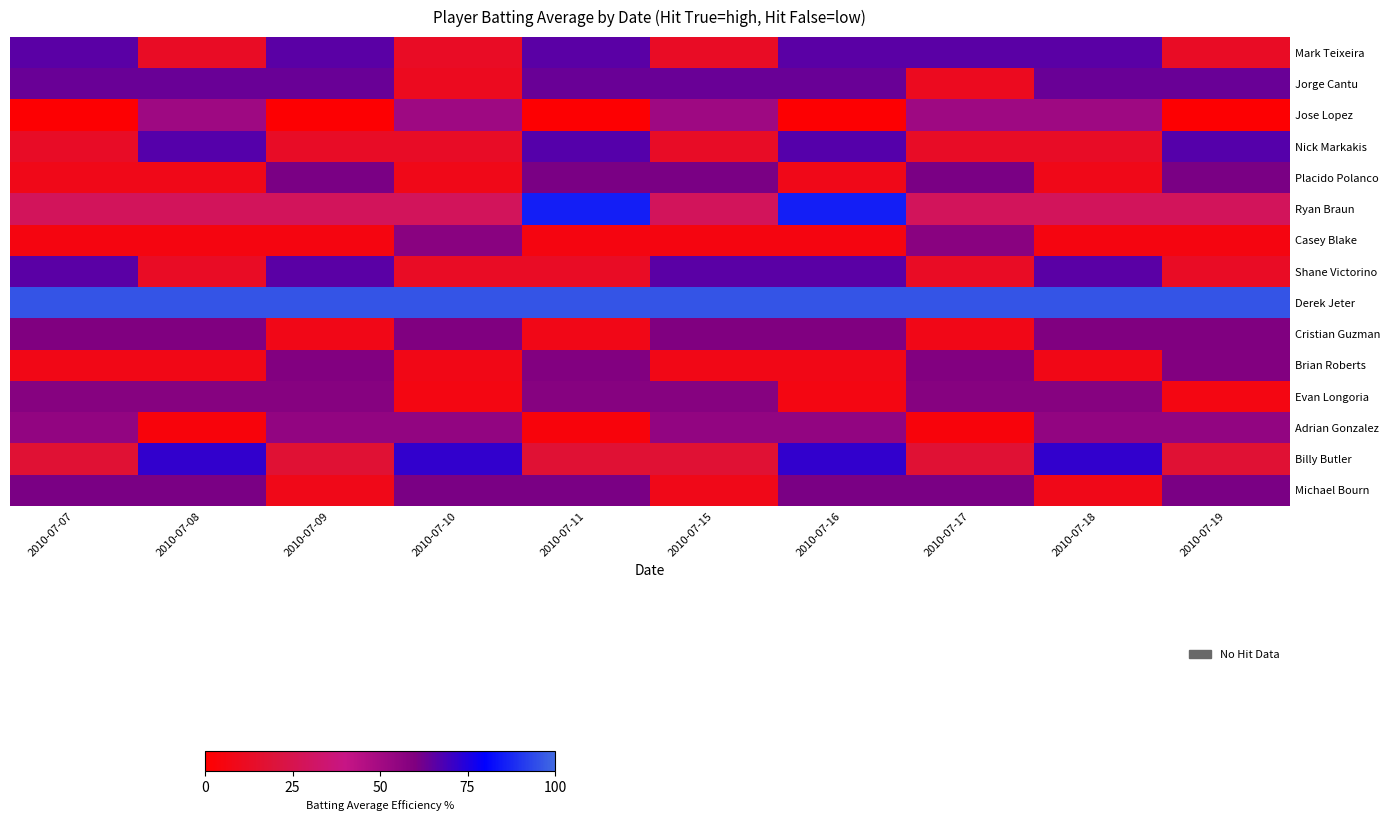

What is the total value across all series at 2010-07-10?

552.1